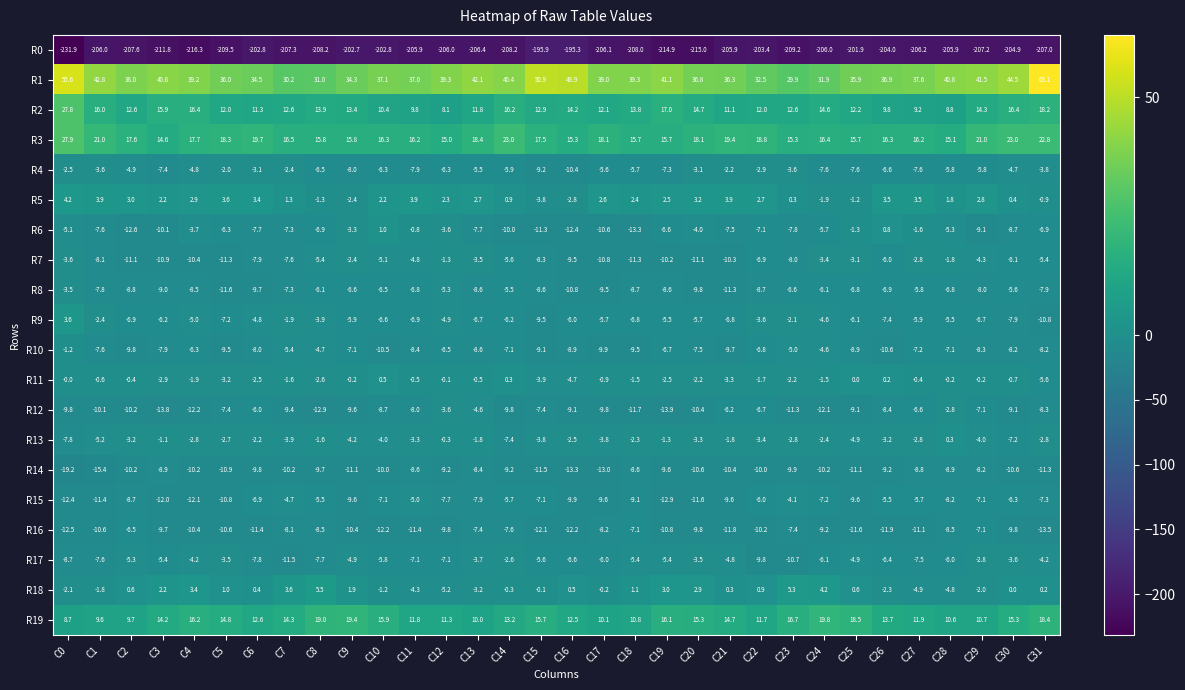

What is the total value across all series at C9?

-203.6